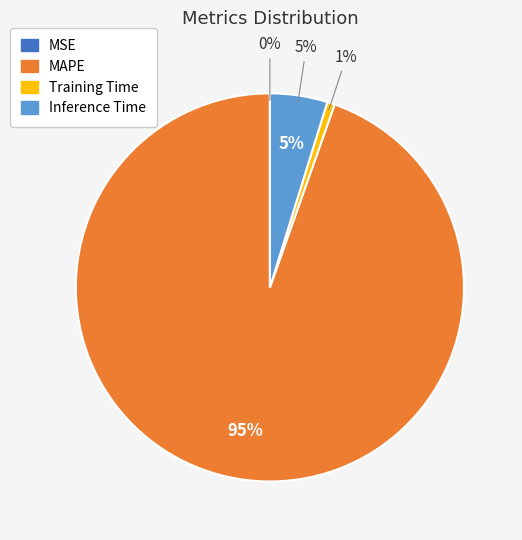

Does MSE represent more than half of the total?

No